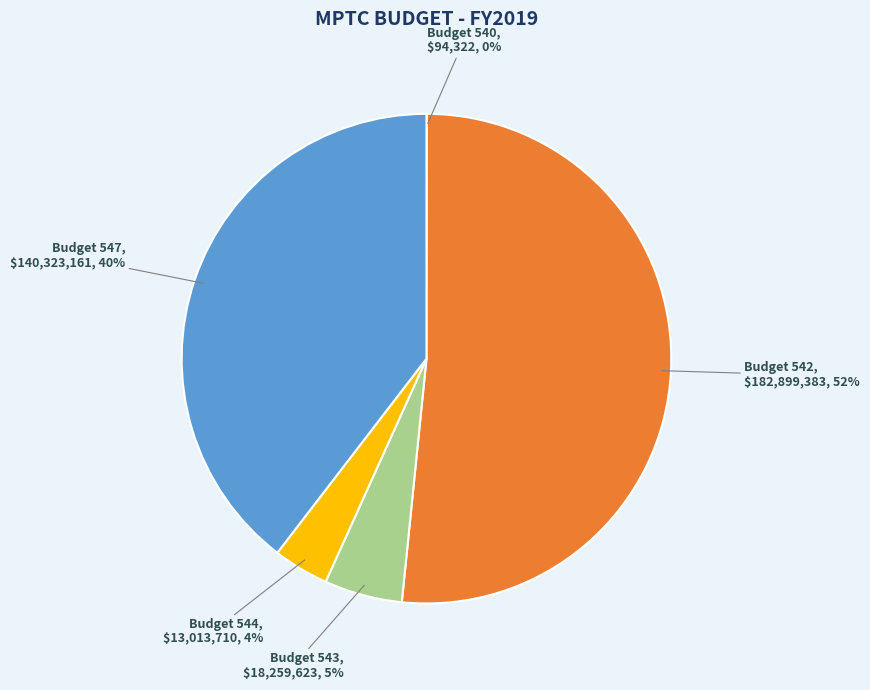

Which slice is the largest?

Budget 542